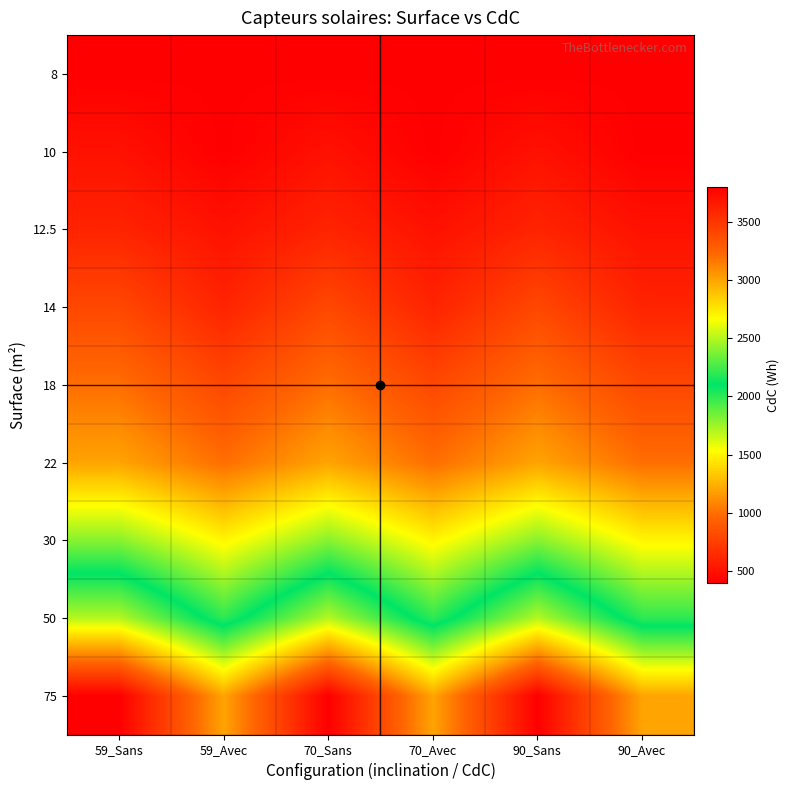

Reading right to left, what are all the values shown in this chart?

8: 90_Avec=400	90_Sans=400	70_Avec=400	70_Sans=400	59_Avec=400	59_Sans=400
10: 90_Avec=400	90_Sans=500	70_Avec=400	70_Sans=500	59_Avec=400	59_Sans=500
12.5: 90_Avec=500	90_Sans=600	70_Avec=500	70_Sans=600	59_Avec=500	59_Sans=600
14: 90_Avec=600	90_Sans=800	70_Avec=600	70_Sans=800	59_Avec=600	59_Sans=800
18: 90_Avec=800	90_Sans=1000	70_Avec=800	70_Sans=1000	59_Avec=800	59_Sans=1000
22: 90_Avec=1000	90_Sans=1200	70_Avec=1000	70_Sans=1200	59_Avec=1000	59_Sans=1200
30: 90_Avec=1500	90_Sans=1800	70_Avec=1500	70_Sans=1800	59_Avec=1500	59_Sans=1800
50: 90_Avec=2000	90_Sans=2500	70_Avec=2000	70_Sans=2500	59_Avec=2000	59_Sans=2500
75: 90_Avec=3000	90_Sans=3800	70_Avec=3000	70_Sans=3800	59_Avec=3000	59_Sans=3800